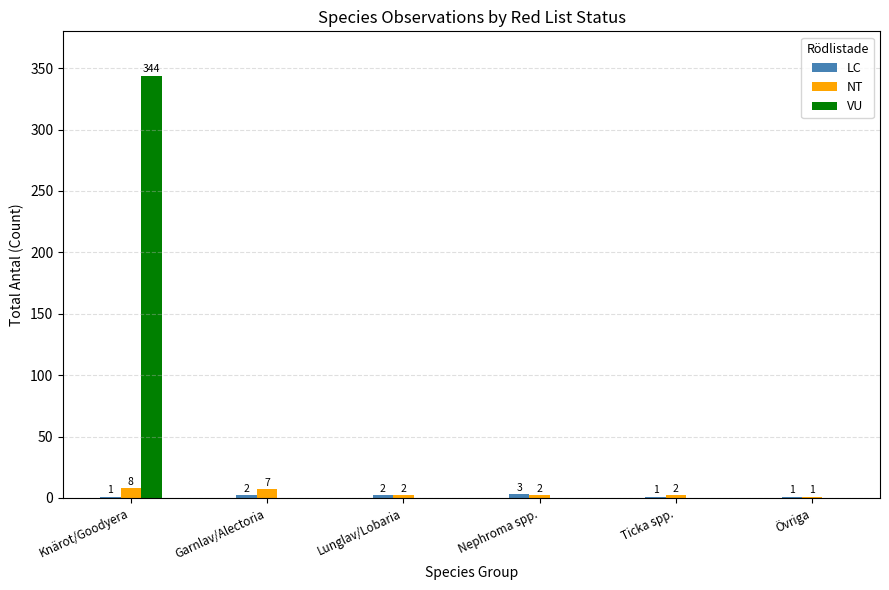

How many NT values are between 2 and 7?

4